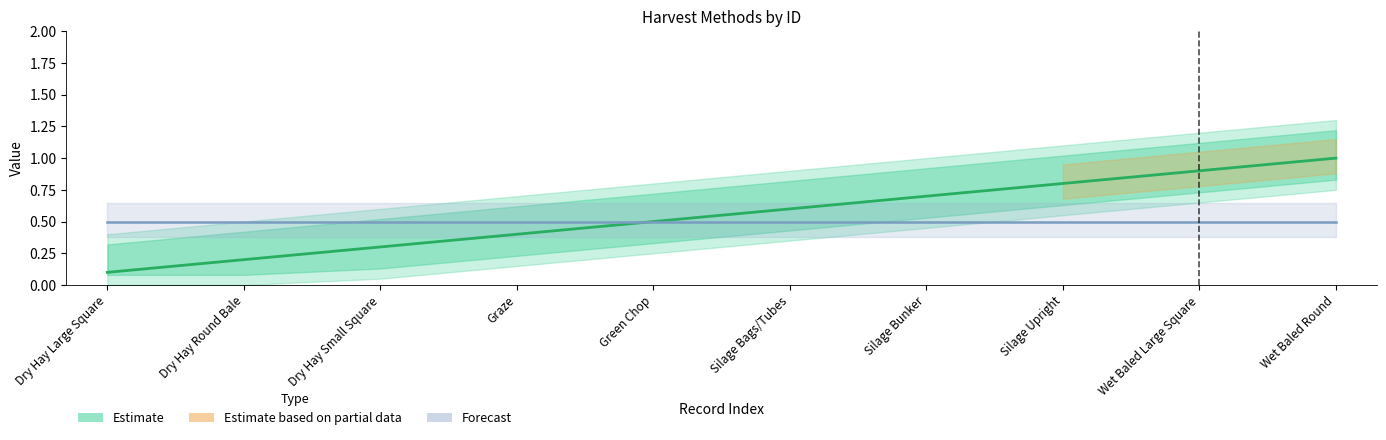

What is the difference between the maximum and second lowest values?

0.8